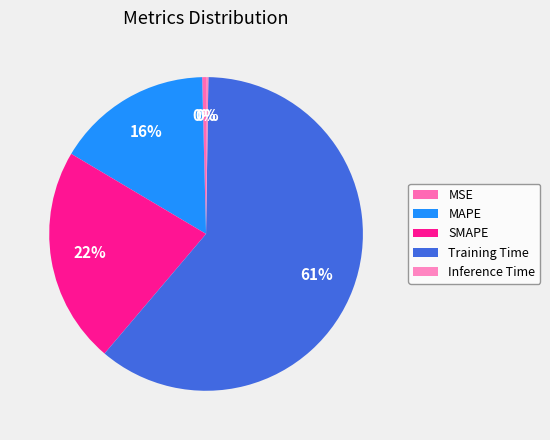

Between Inference Time and MAPE, which is larger?

MAPE